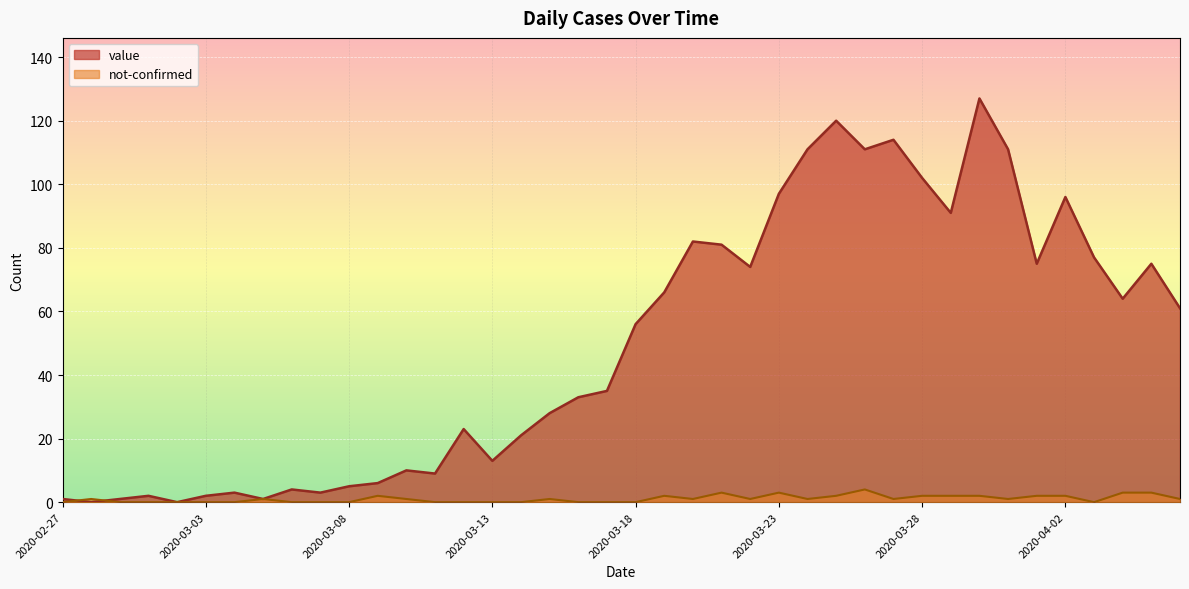

Is the value of value at 2020-03-14 greater than the value of not-confirmed at 2020-03-09?

Yes